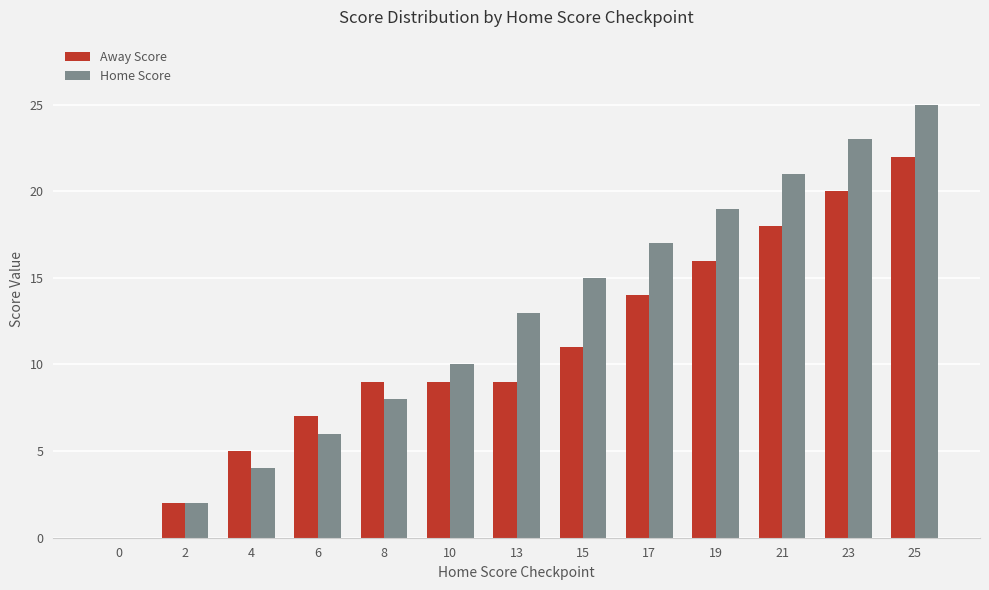

Which series changed the most between 6 and 19?

Home Score